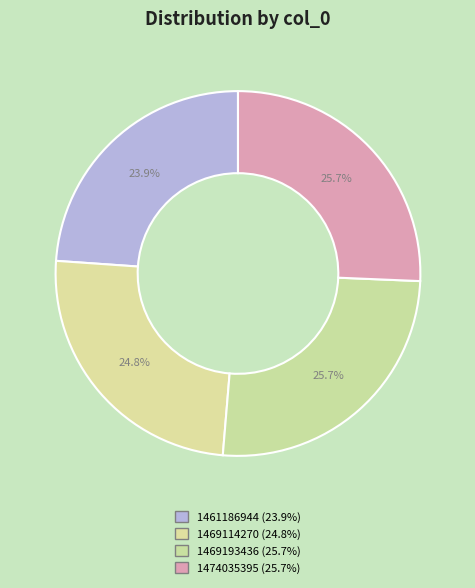

How many segments does this pie chart have?

4